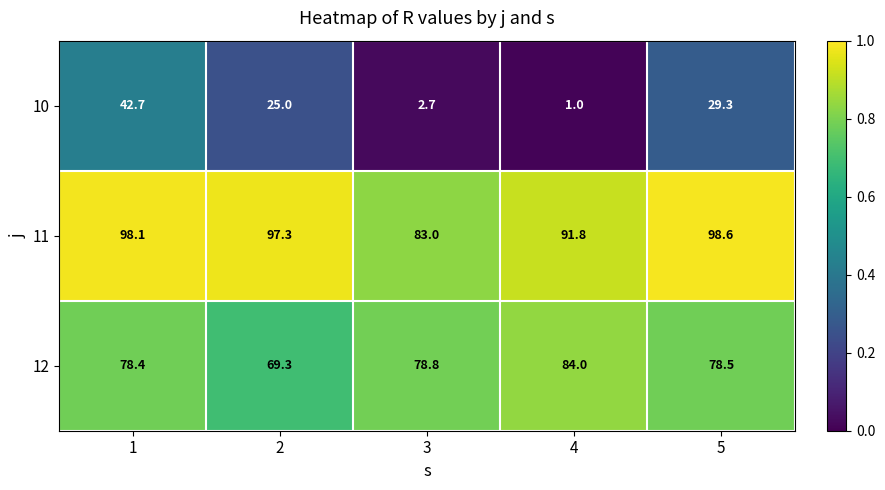

What is the maximum value shown in the chart?

98.6